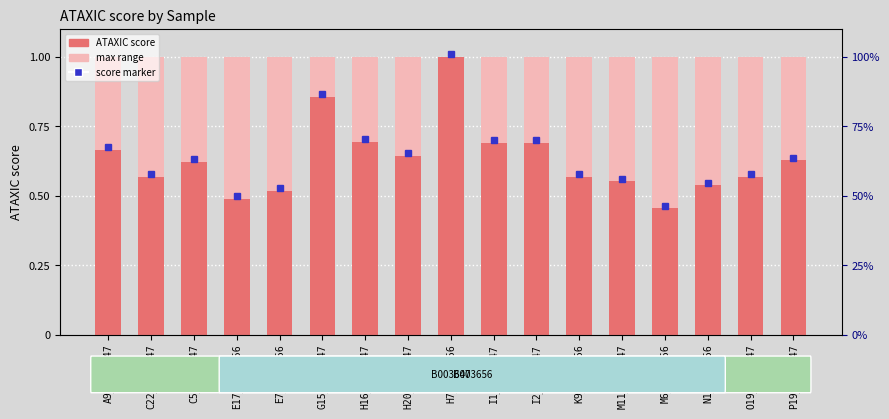

Which has a higher value, M6_B003656 or A9_B003647?

M6_B003656